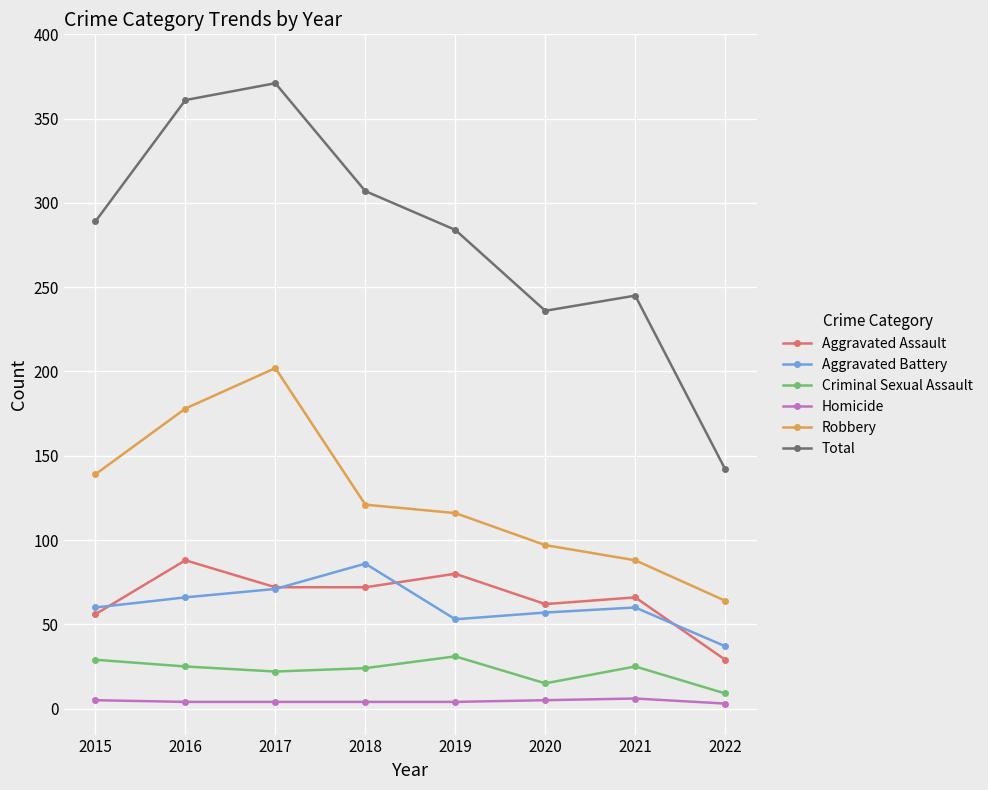

What is the sum of the Robbery values at 2019 and 2022?

180